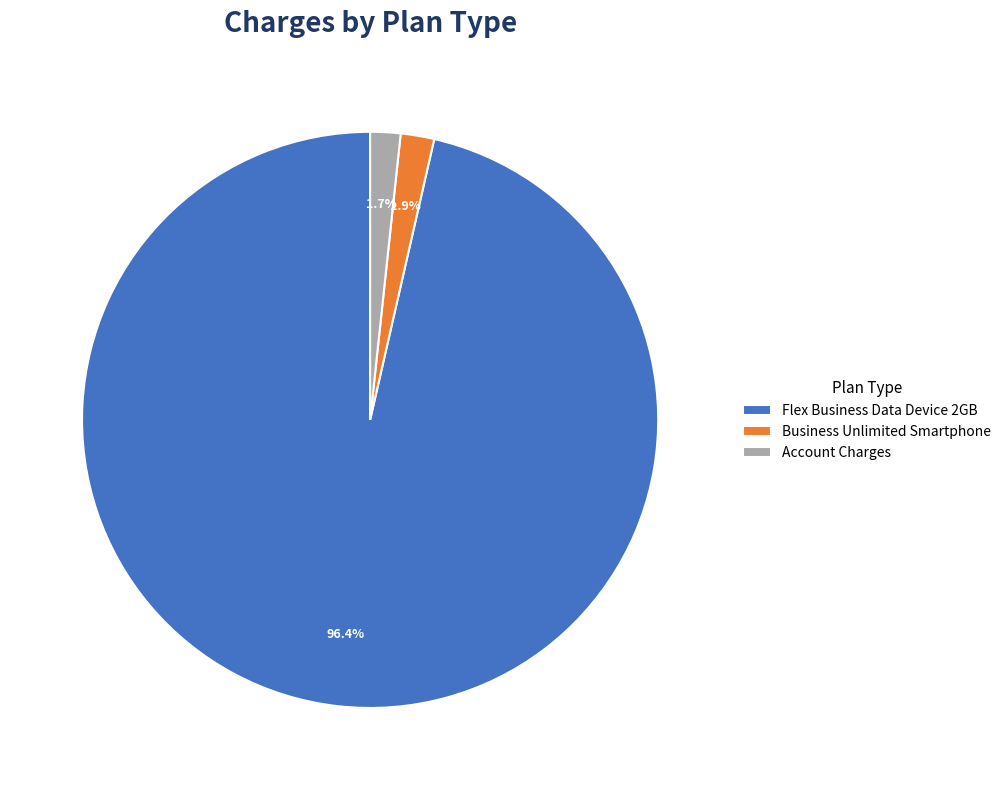

Combined, do Account Charges and Business Unlimited Smartphone account for over 50%?

No